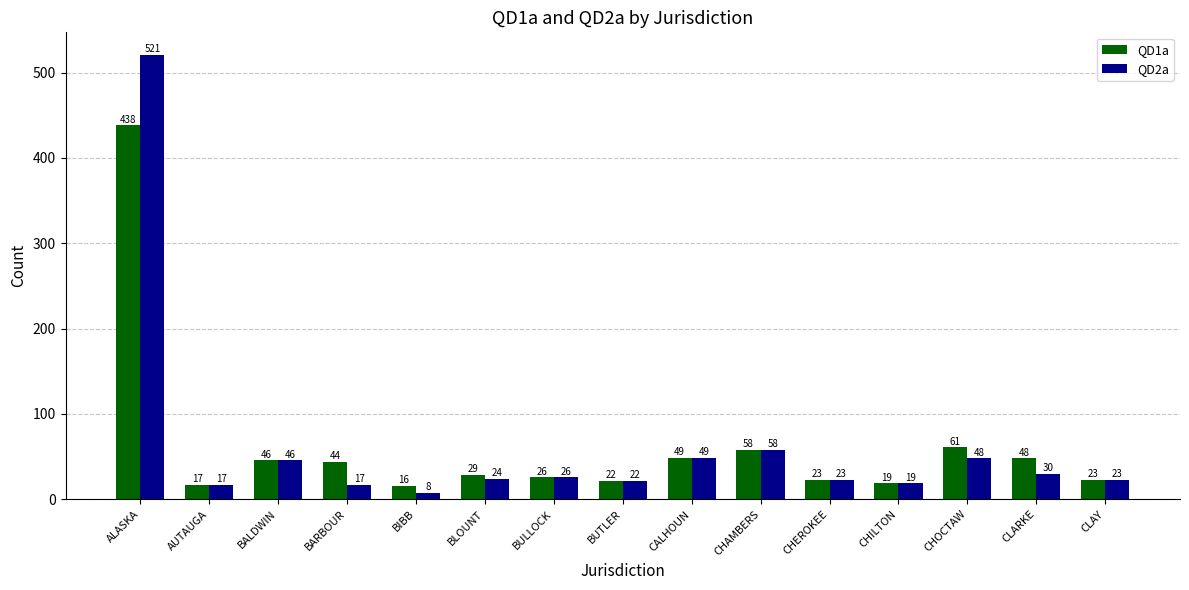

Are the bars grouped side by side (vs. stacked)?

Yes